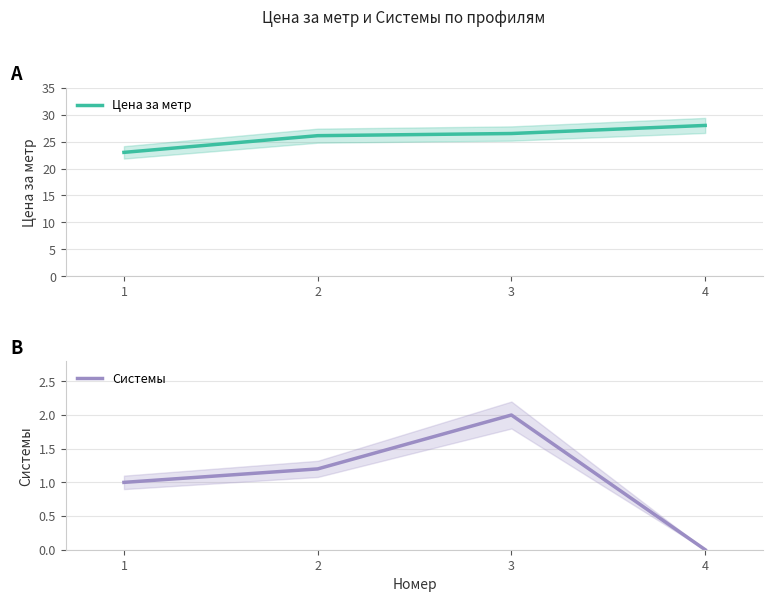

True or false: Цена за метр has more than 0 points higher than both neighbors.

False